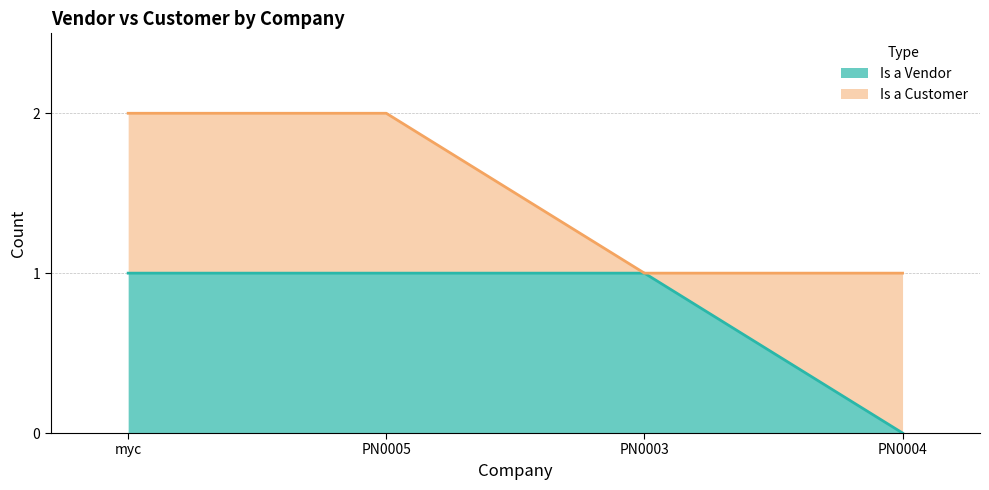

Is it true that the value at PN0005 is 1?

True